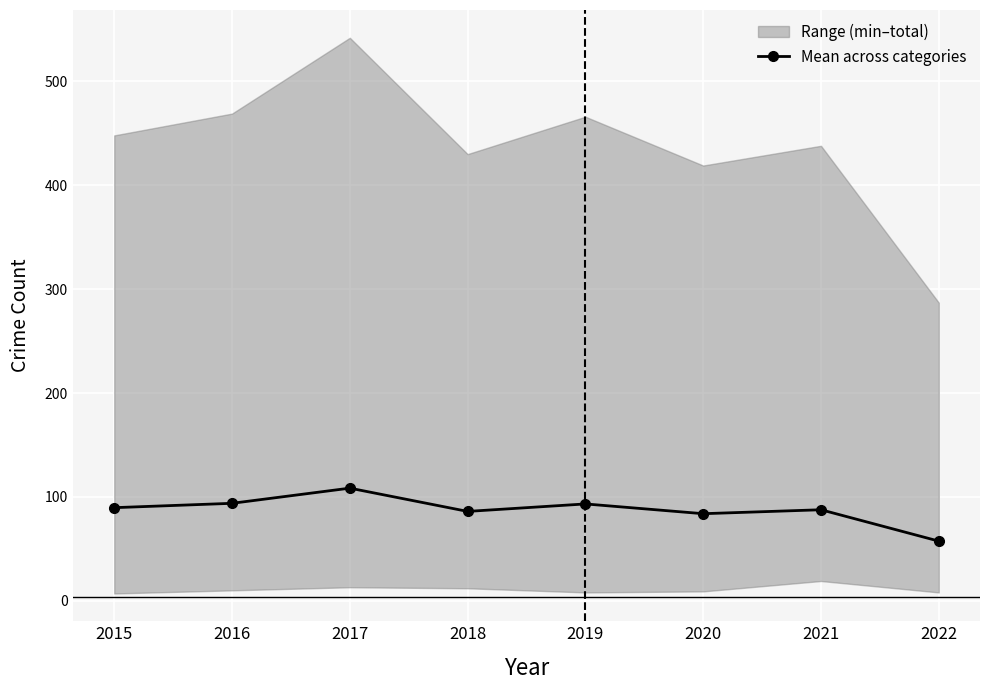

Rank the categories by value from highest to lowest.

2017, 2016, 2019, 2015, 2021, 2018, 2020, 2022